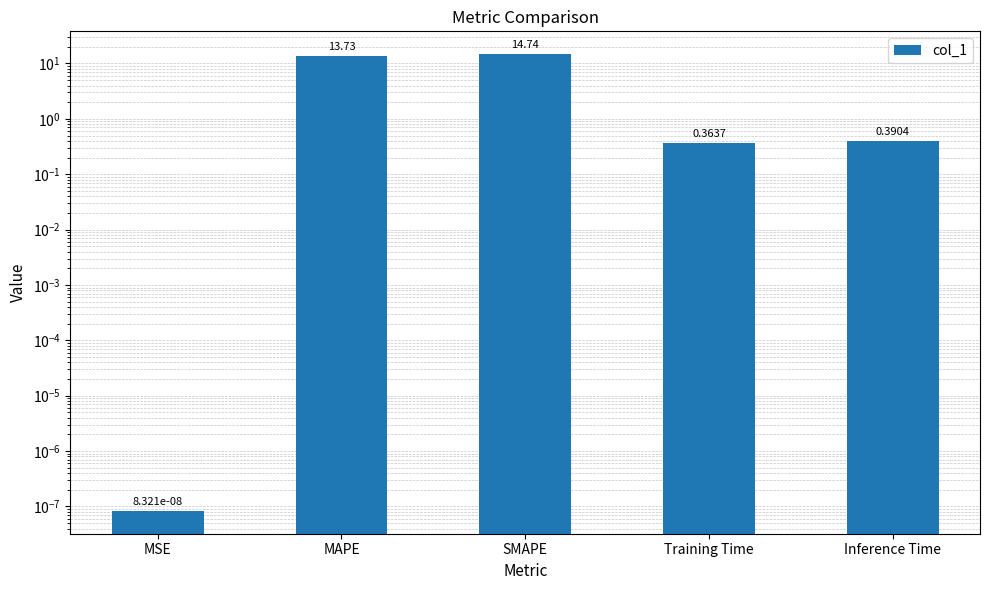

Between MSE and Inference Time, which is larger?

Inference Time